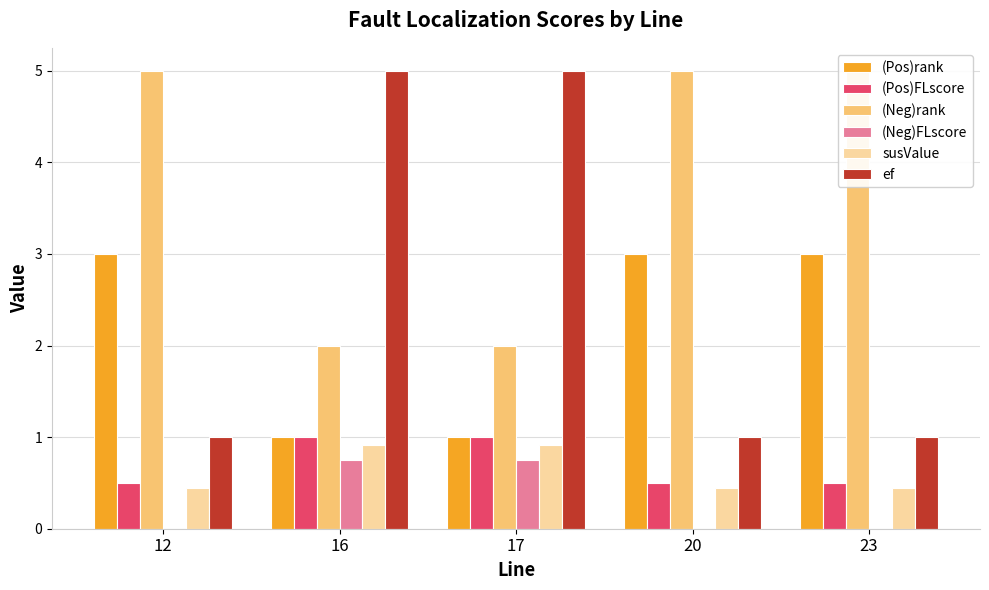

Rank the categories by (Pos)rank value from highest to lowest.

12, 20, 23, 16, 17